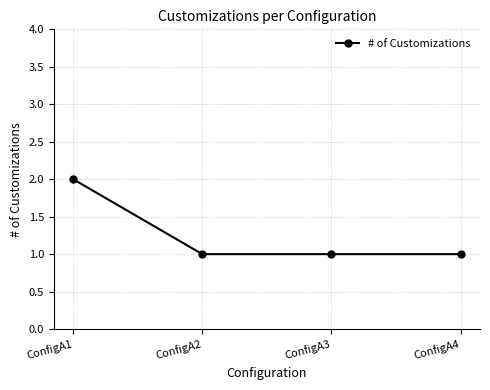

How many lines are shown in the chart?

1